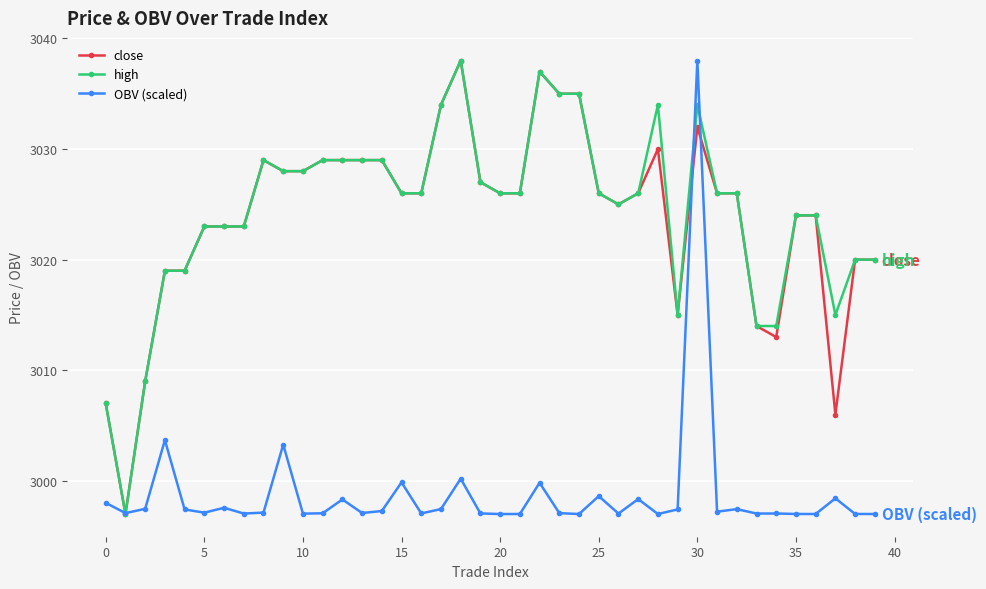

What is the difference between the maximum and second lowest values in the OBV (scaled) series?

41.0